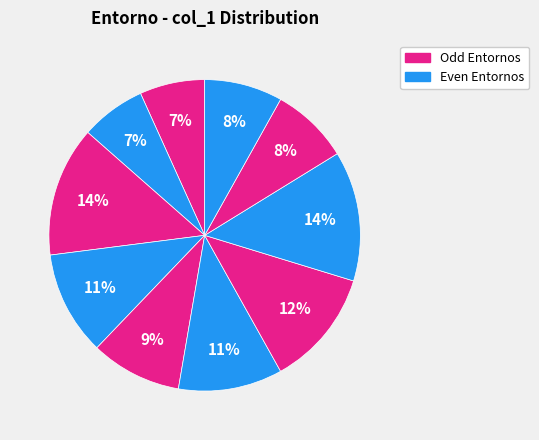

How many segments does this pie chart have?

10